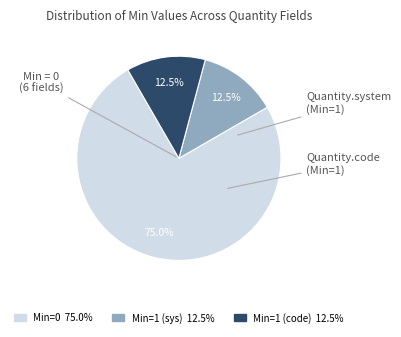

Is there any slice that represents more than half of the pie?

Yes